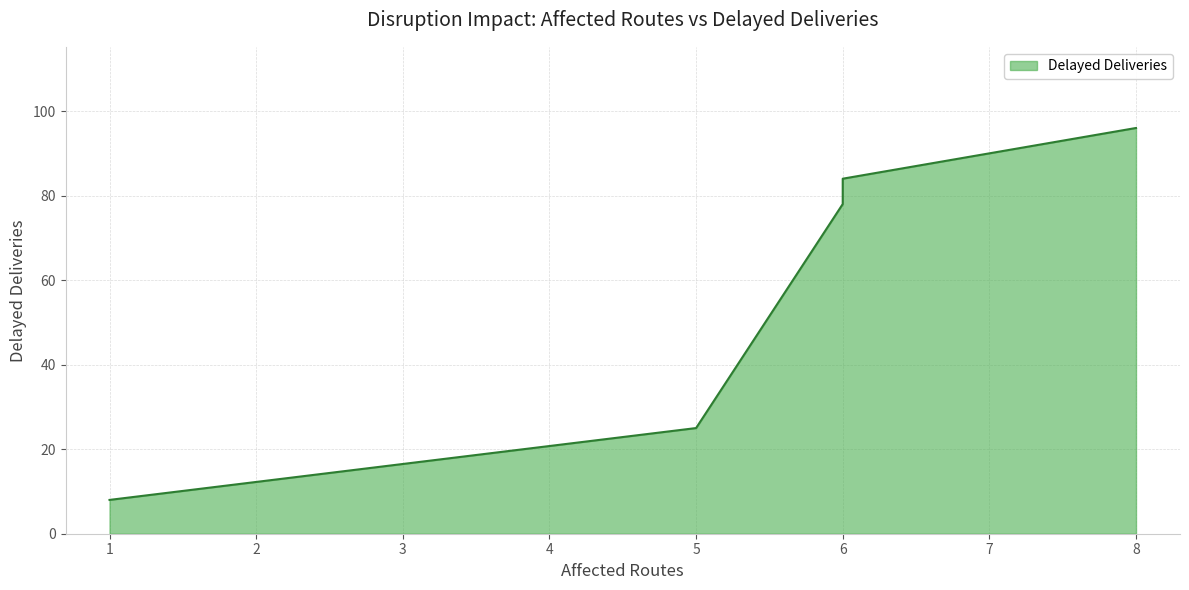

Does the chart have visible grid lines?

Yes